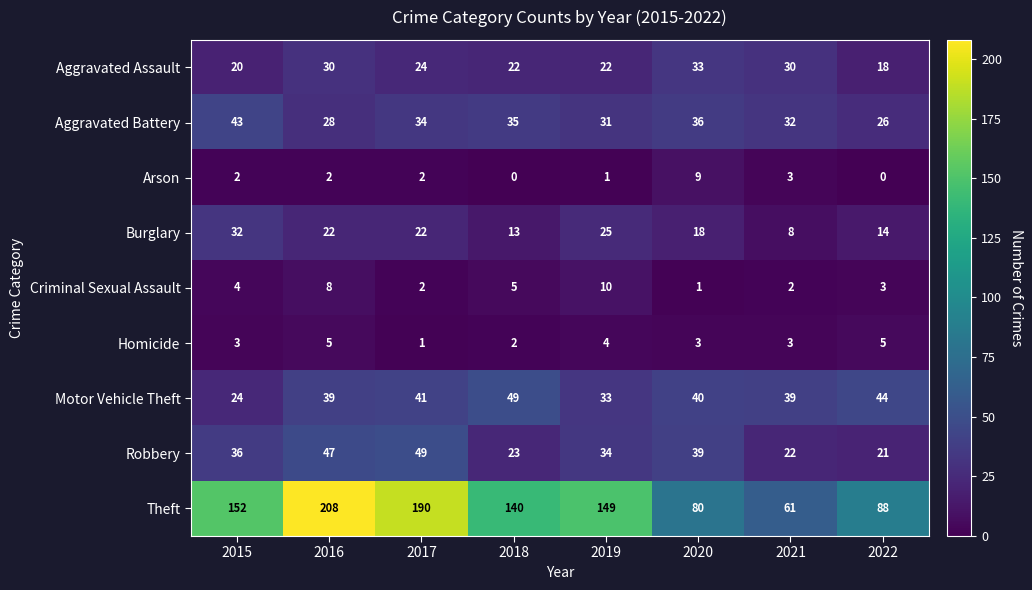

At how many categories does at least one series exceed 148?

4